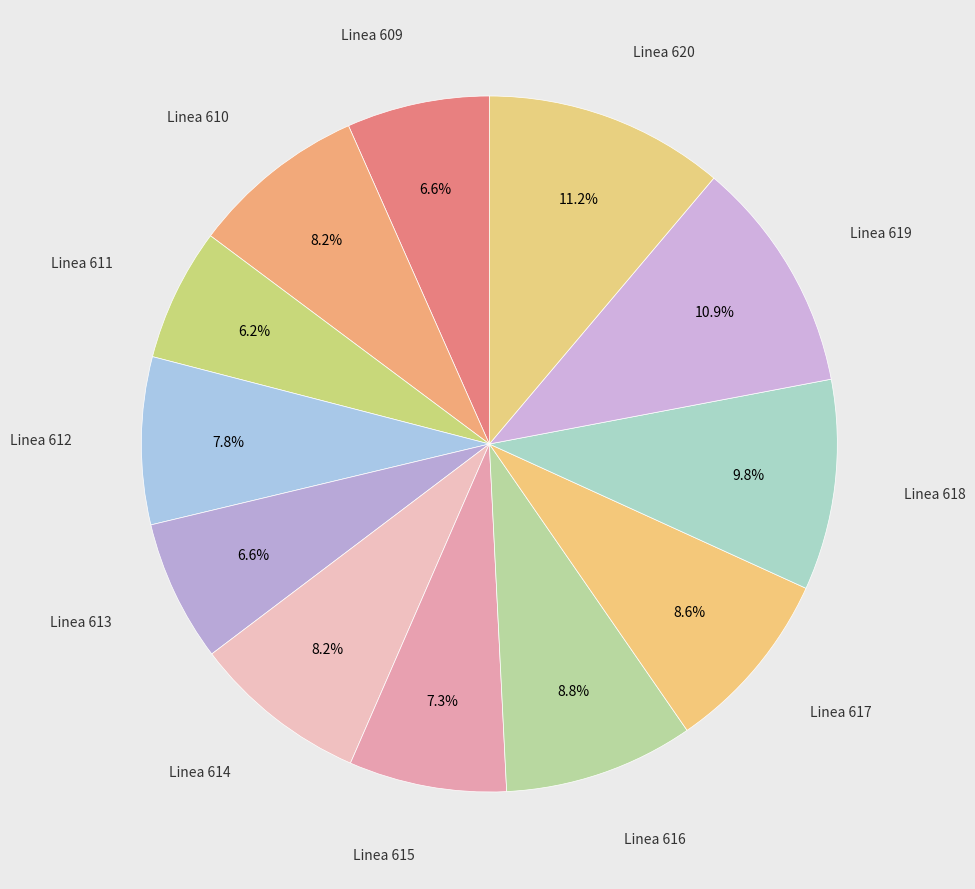

Count the number of slices in the pie.

12